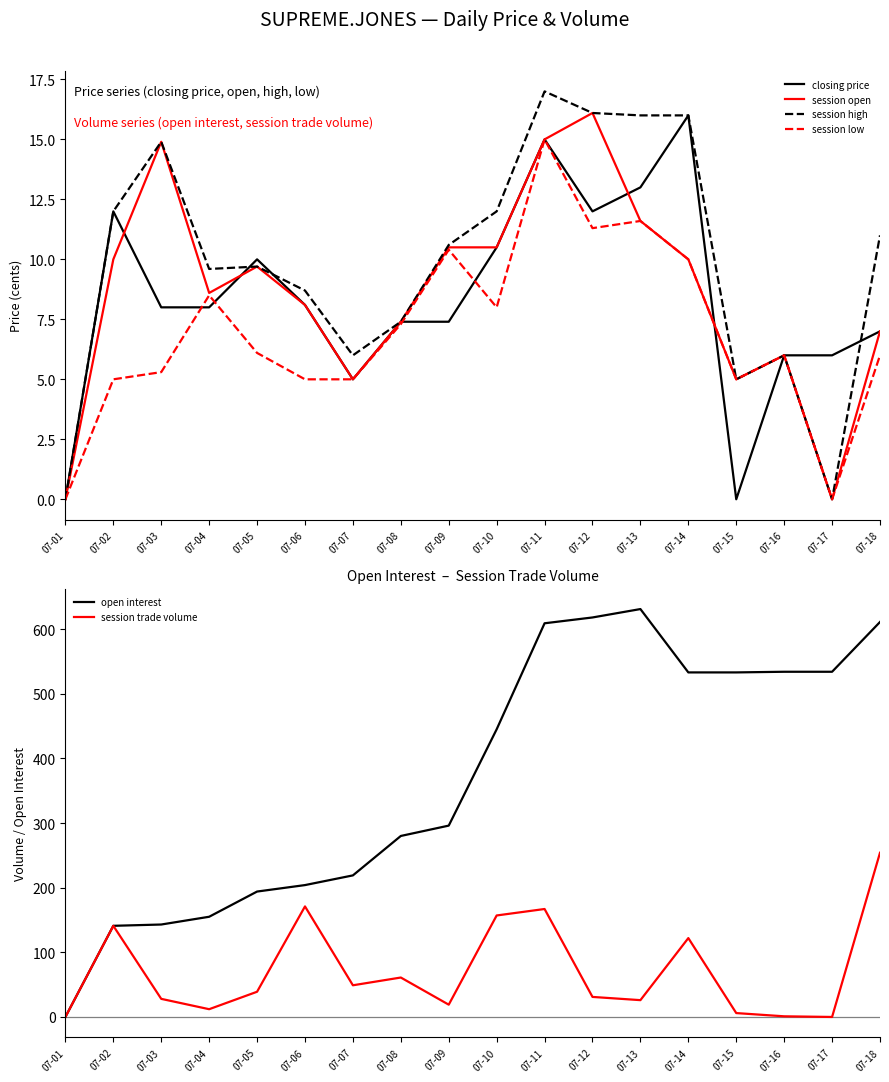

At which category does session open reach its first local peak?

07-03